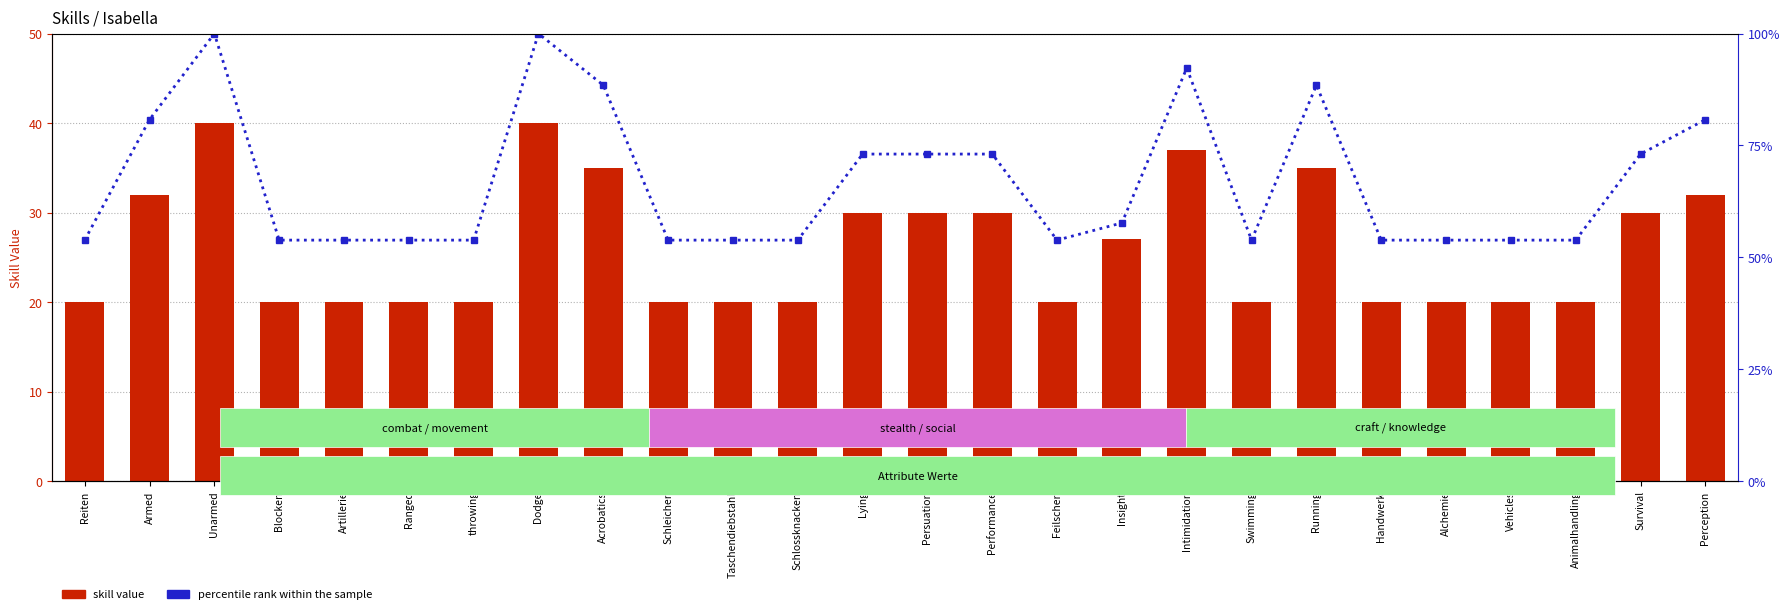

Which category has the lowest value in the percentile rank within the sample series?

Reiten